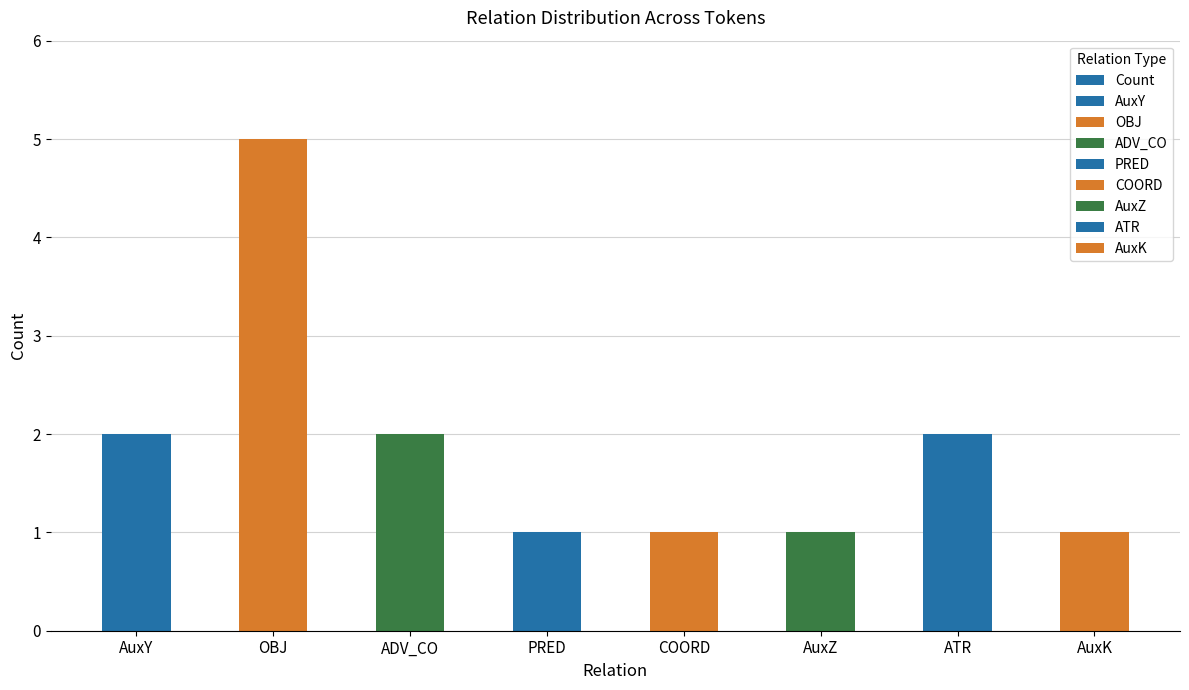

What is the approximate value at PRED?

1